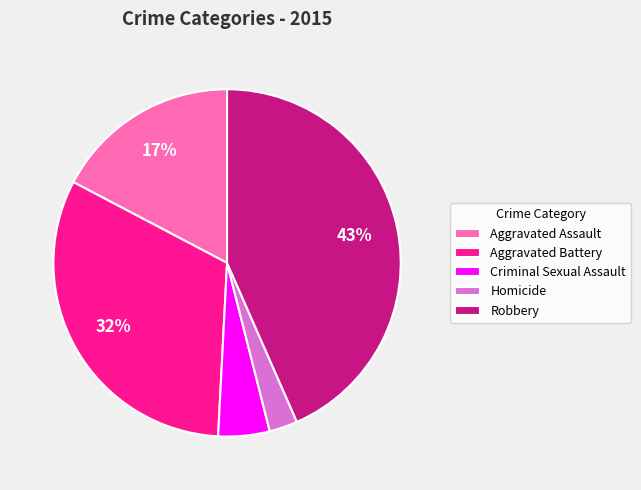

What is the smallest slice in the pie chart?

Homicide